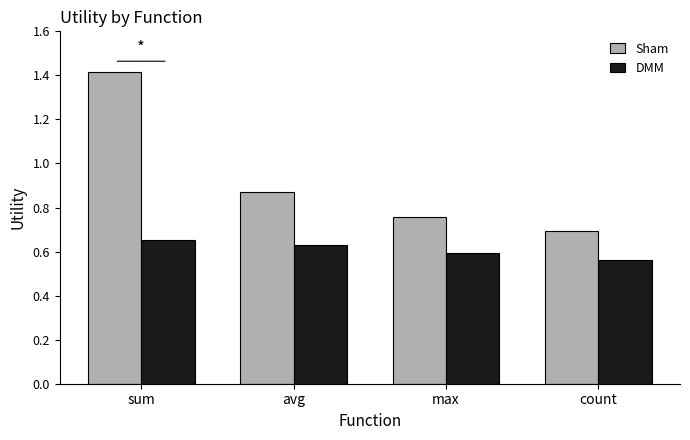

What is the label of the 3rd bar from the left?

max